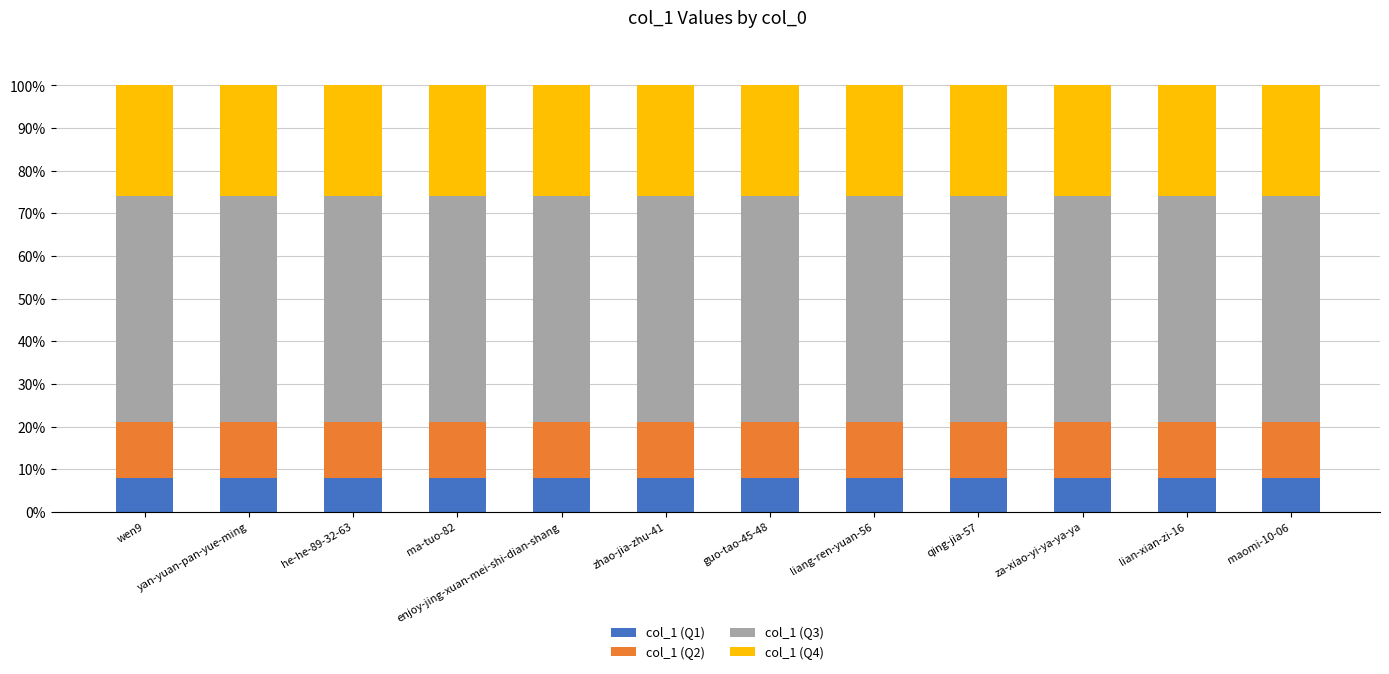

What is the lowest value of the col_1 (Q1) series?

8.0